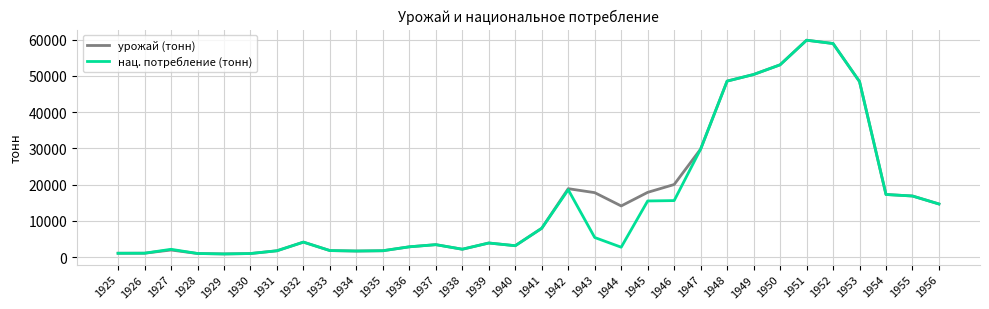

Which series changed the most between 1942 and 1953?

нац. потребление (тонн)